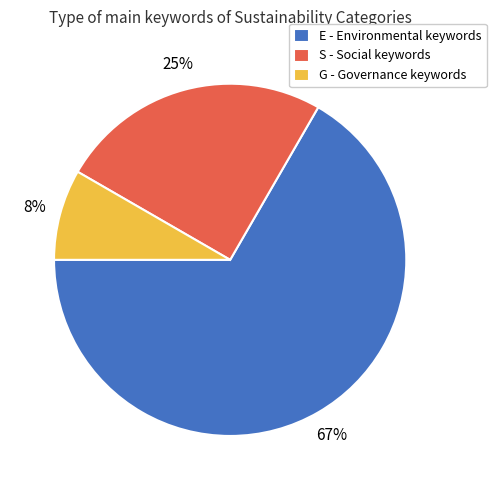

To the nearest percent, what is the combined percentage of S and G?

33%